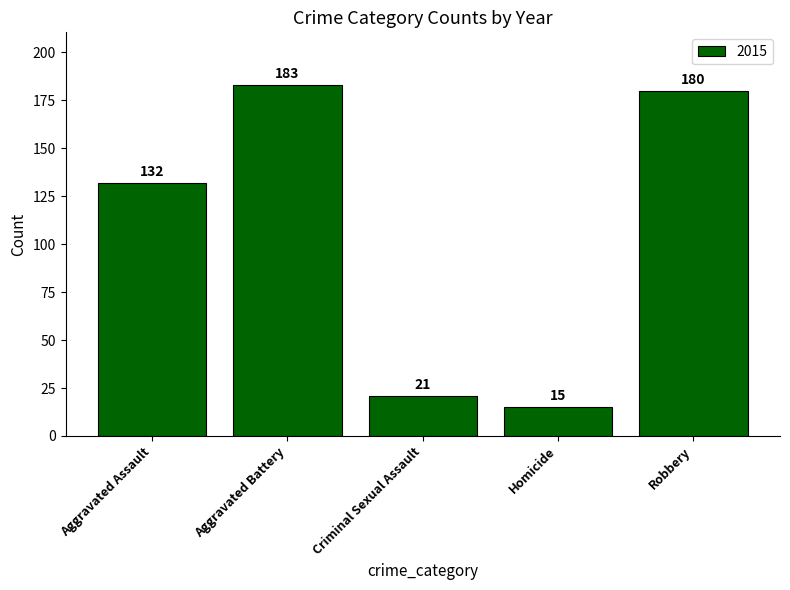

What position from the left is Robbery?

5